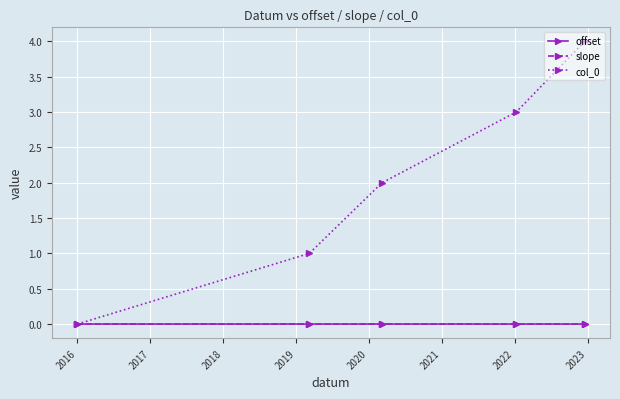

At how many categories does at least one series exceed 0?

4